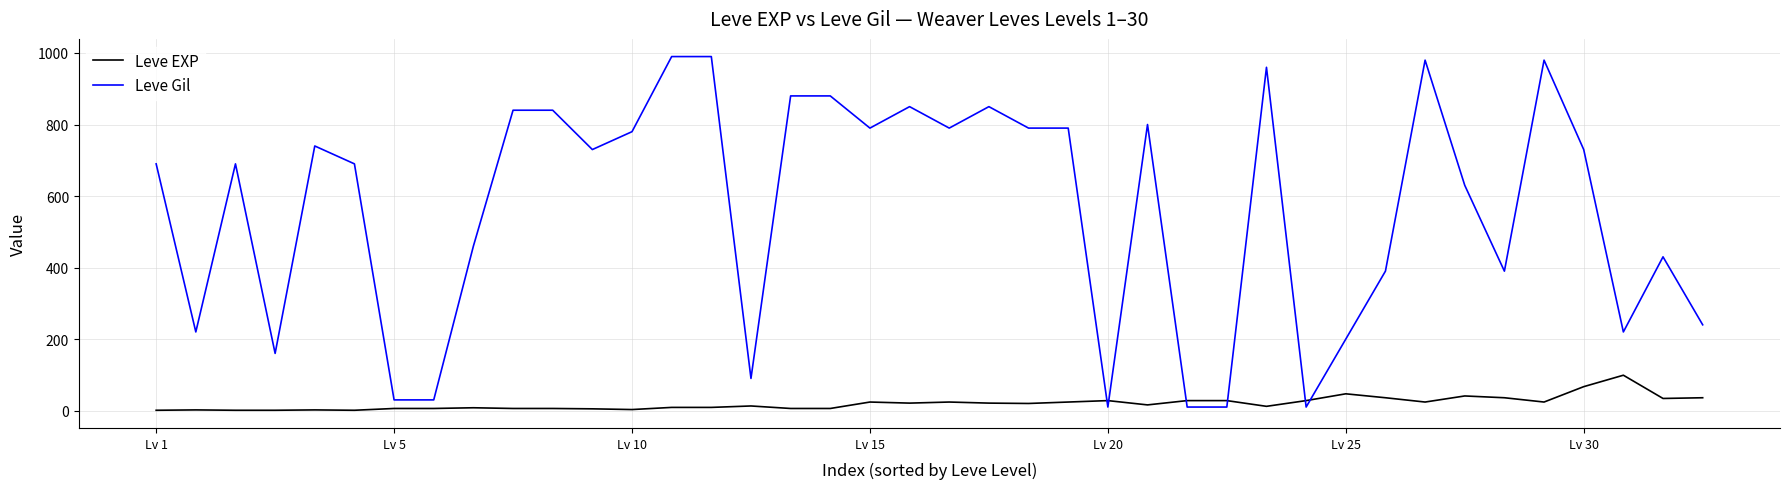

Which series has the largest total across all categories?

Leve Gil